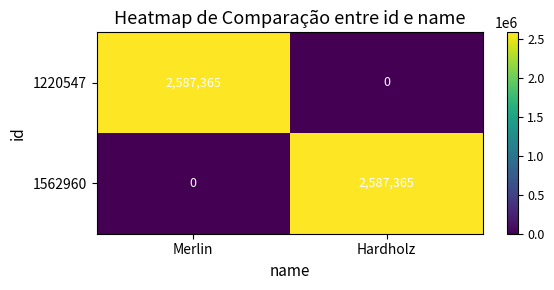

At which label does 1220547 reach its minimum?

Hardholz